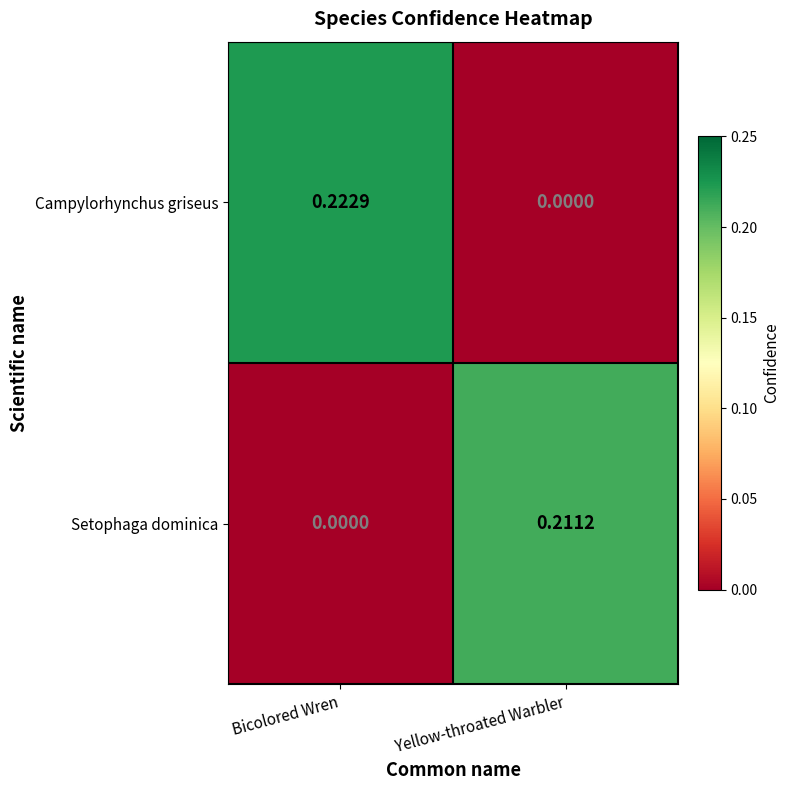

Where is Setophaga dominica nearest to the value 0?

Bicolored Wren